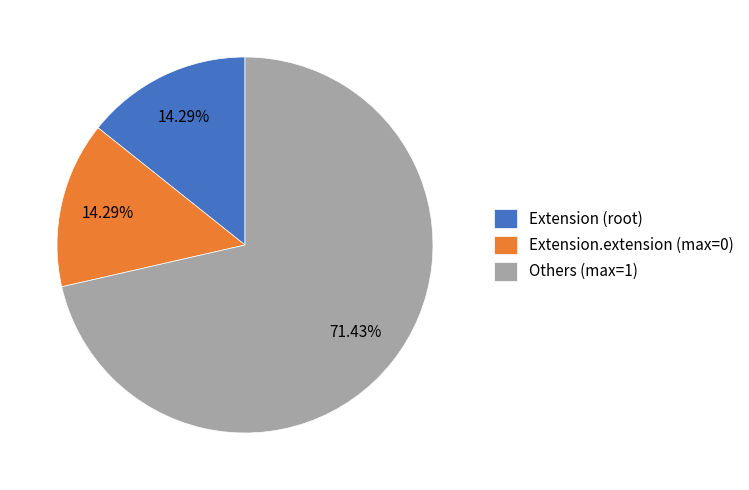

What is the ratio of the value at Extension.extension (max=0) to the value at Extension (root)?

1.0